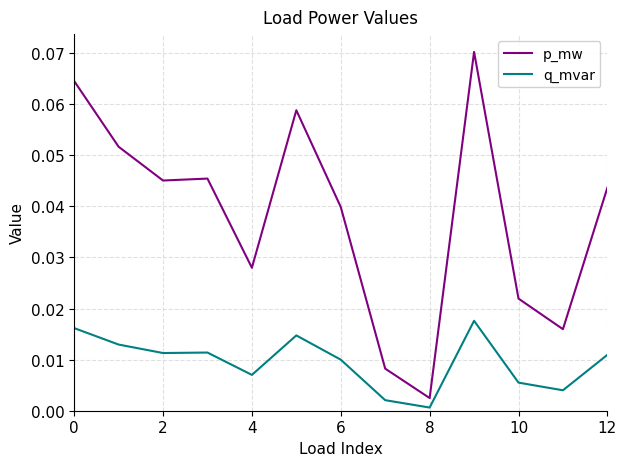

Rank the series by their average value, from highest to lowest.

p_mw, q_mvar